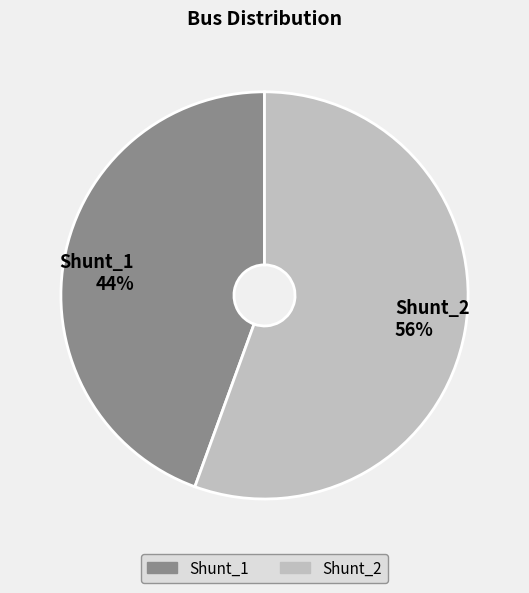

Which slice represents more than half of the pie?

Shunt_2